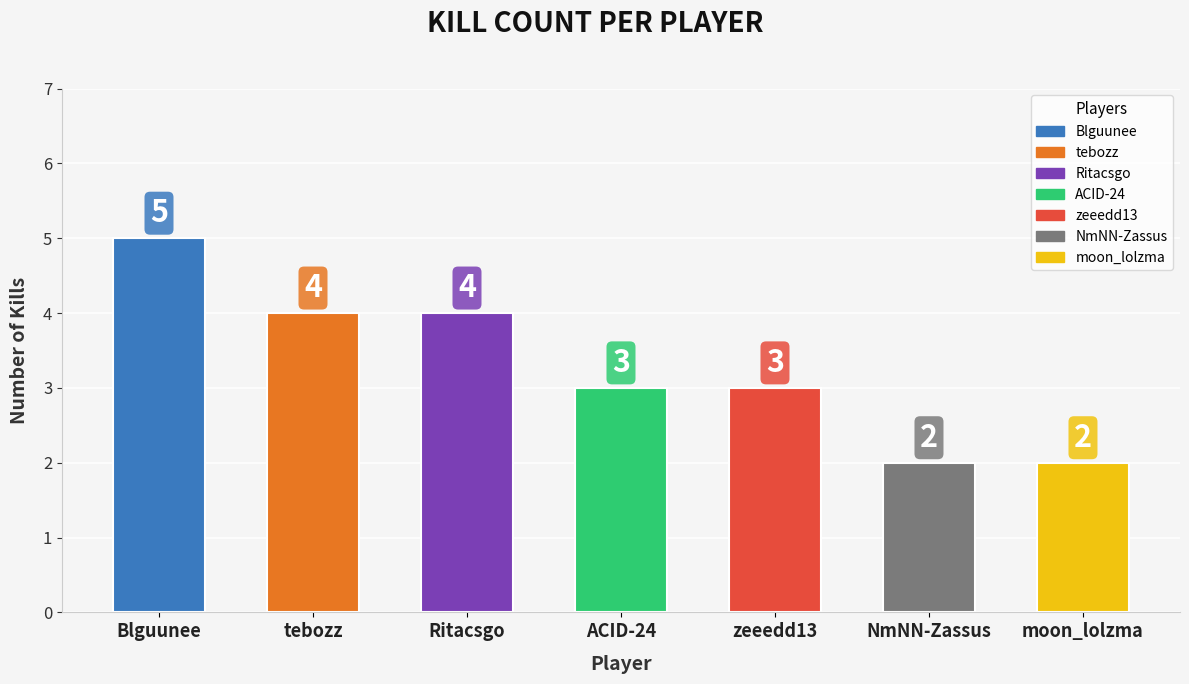

Does the chart contain any negative values?

No